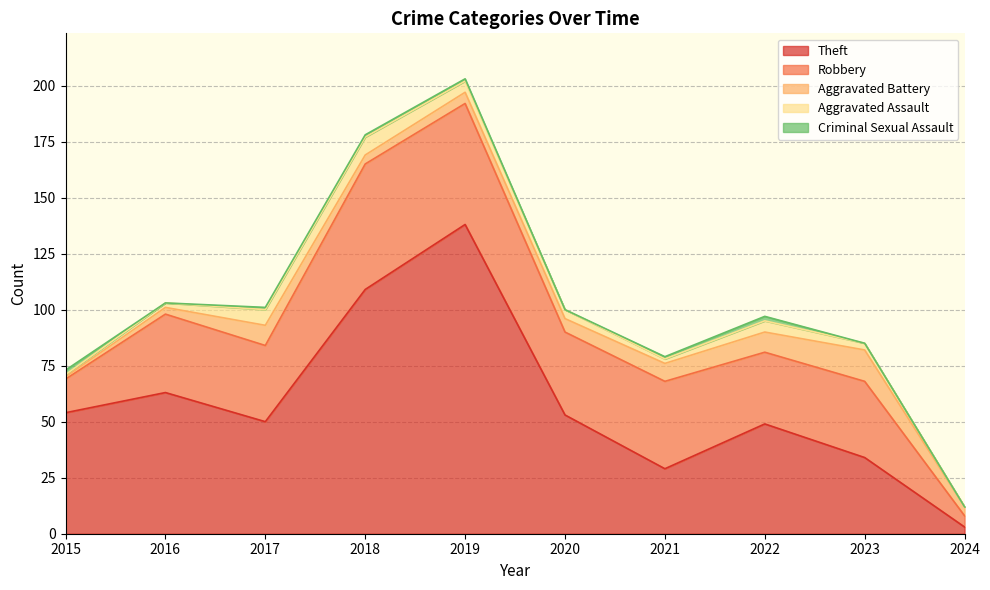

What is the average value of the Theft series?

58